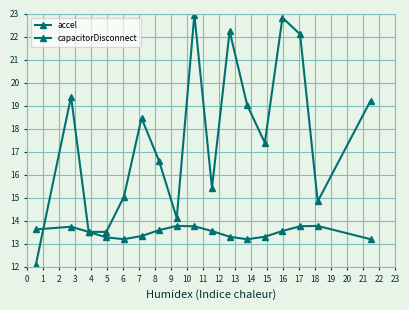

How many capacitorDisconnect values are between 13 and 14?

17